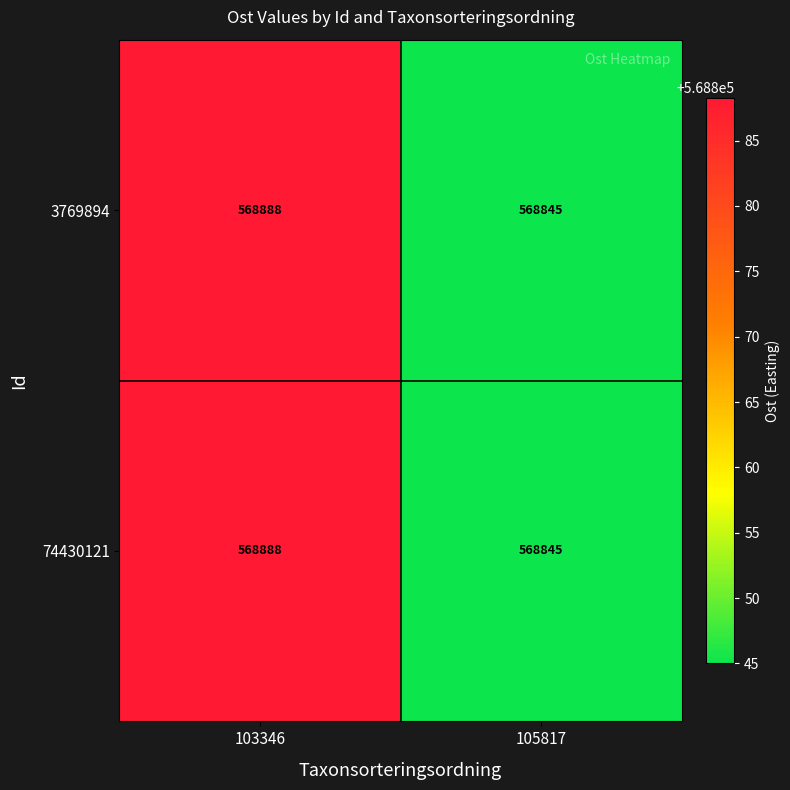

True or false: 3769894 has a value of 568888 at 103346.

True